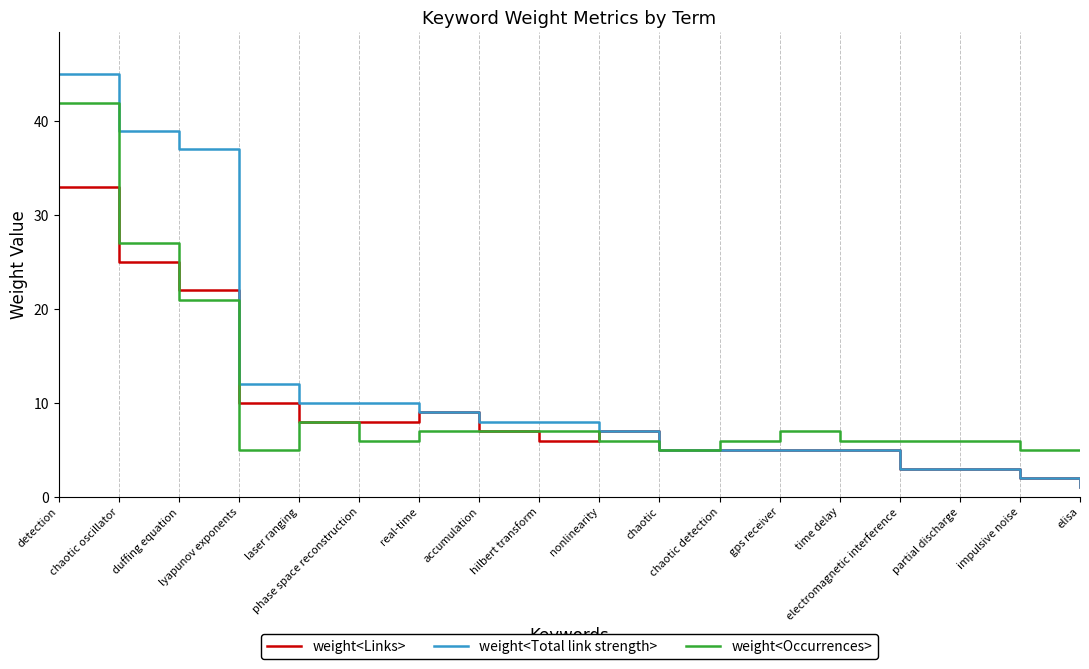

Reading left to right, what are all the values shown in this chart?

weight<Links>: 33	25	22	10	8	8	9	7	6	7	5	5	5	5	3	3	2	1
weight<Total link strength>: 45	39	37	12	10	10	9	8	8	7	5	5	5	5	3	3	2	1
weight<Occurrences>: 42	27	21	5	8	6	7	7	7	6	5	6	7	6	6	6	5	5